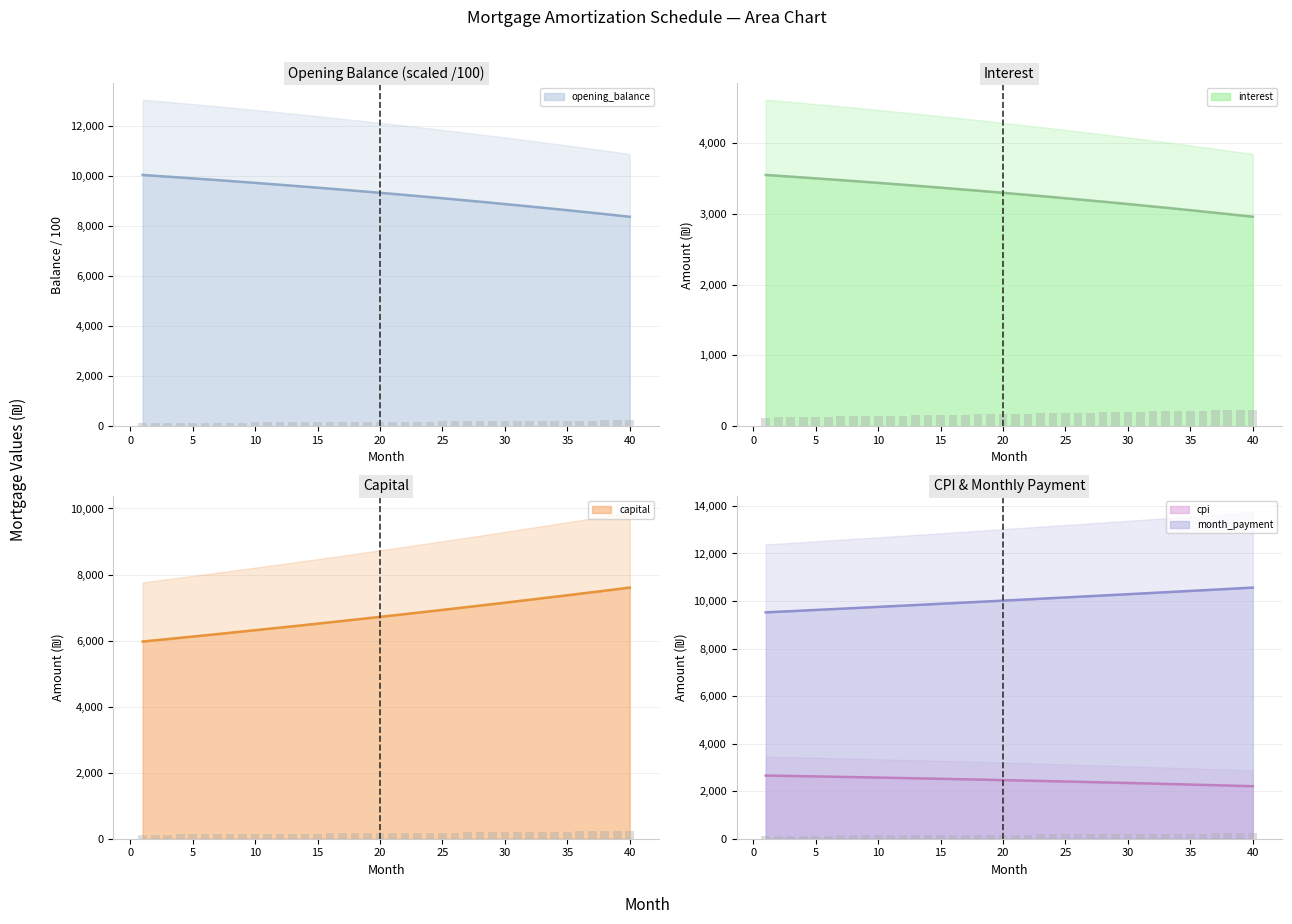

How many data points in opening_balance (line) are less than 9314?

20